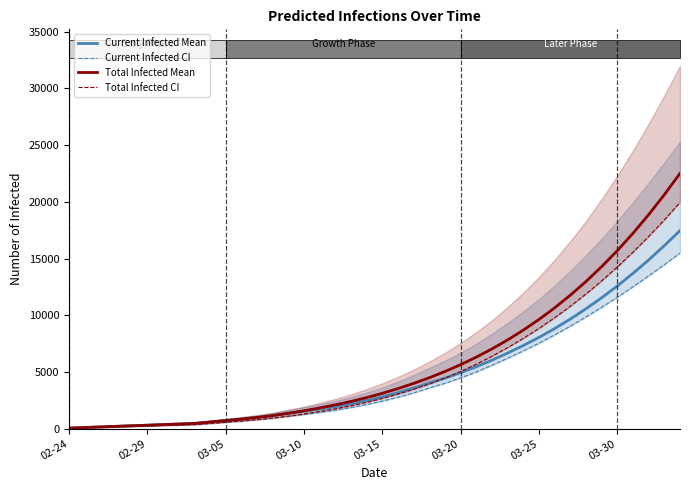

How many lines are shown in the chart?

4